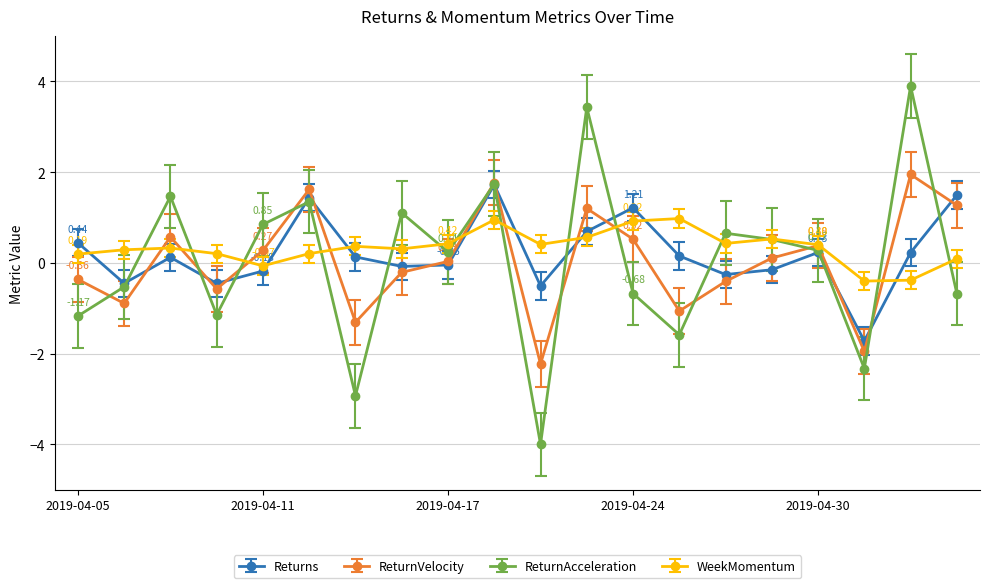

Which series has the largest range (max minus min)?

ReturnAcceleration